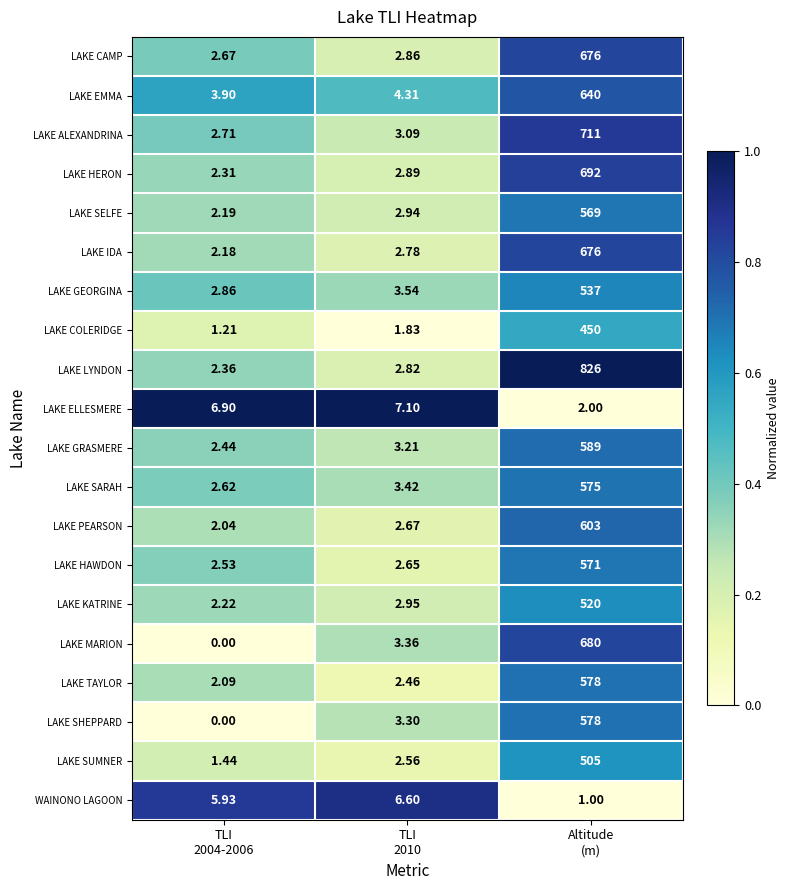

Which series has the largest range (max minus min)?

LAKE LYNDON